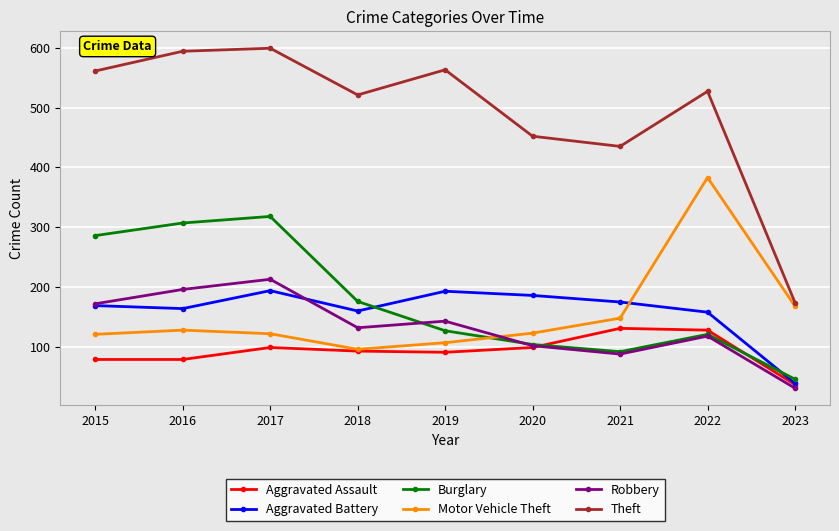

What is the sum of the Aggravated Battery values at 2020 and 2017?

380